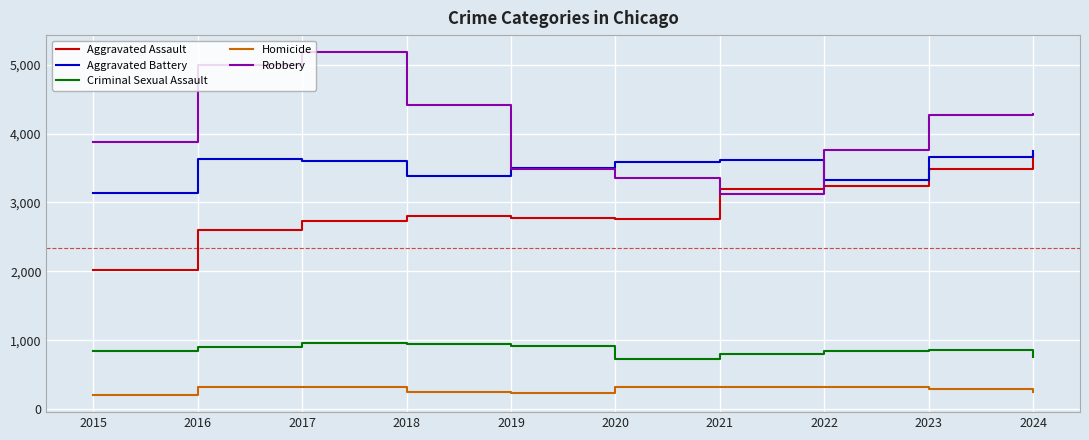

Which series has the largest total across all categories?

Robbery